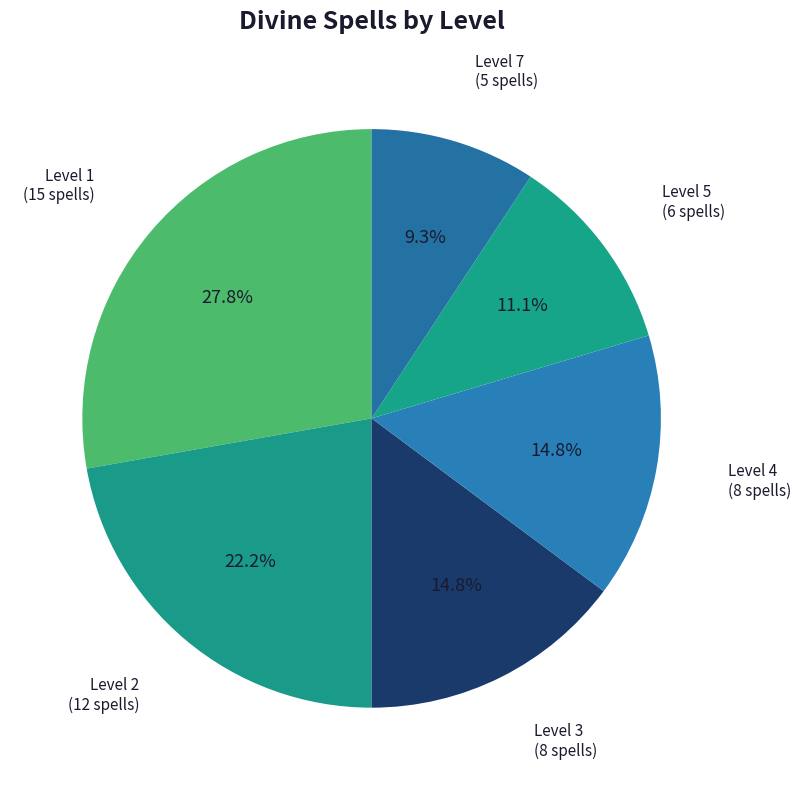

What is the ratio of the value at Level 5 to the value at Level 2?

0.5